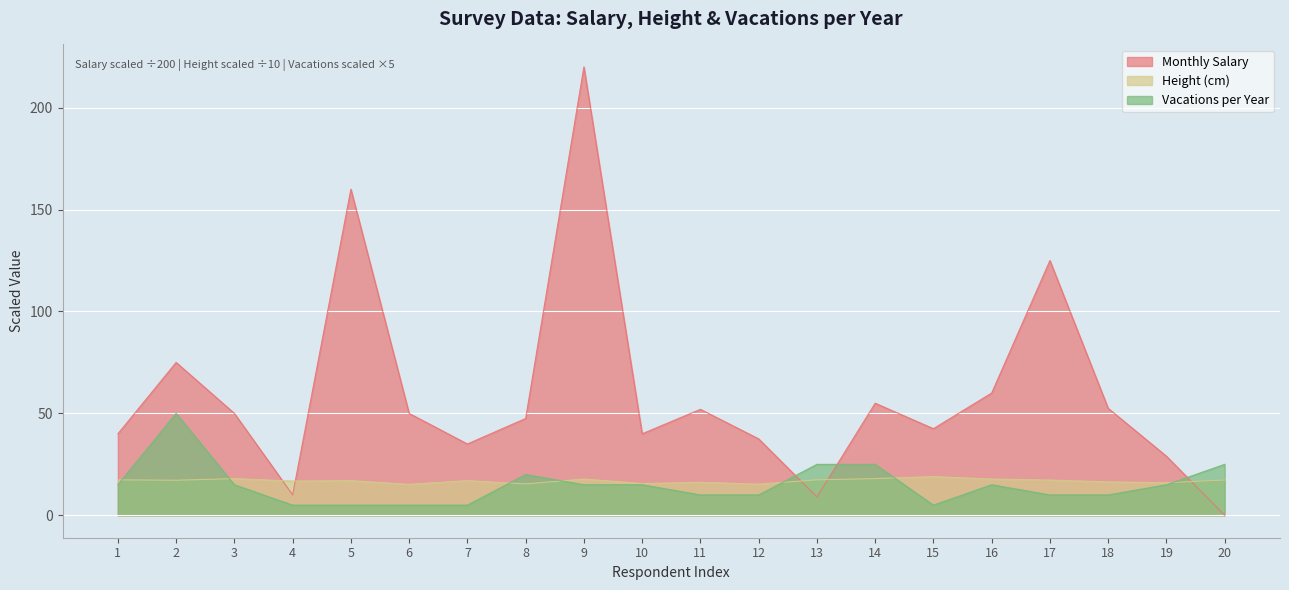

Is it true that Monthly Salary equals 9.8 at 12?

False